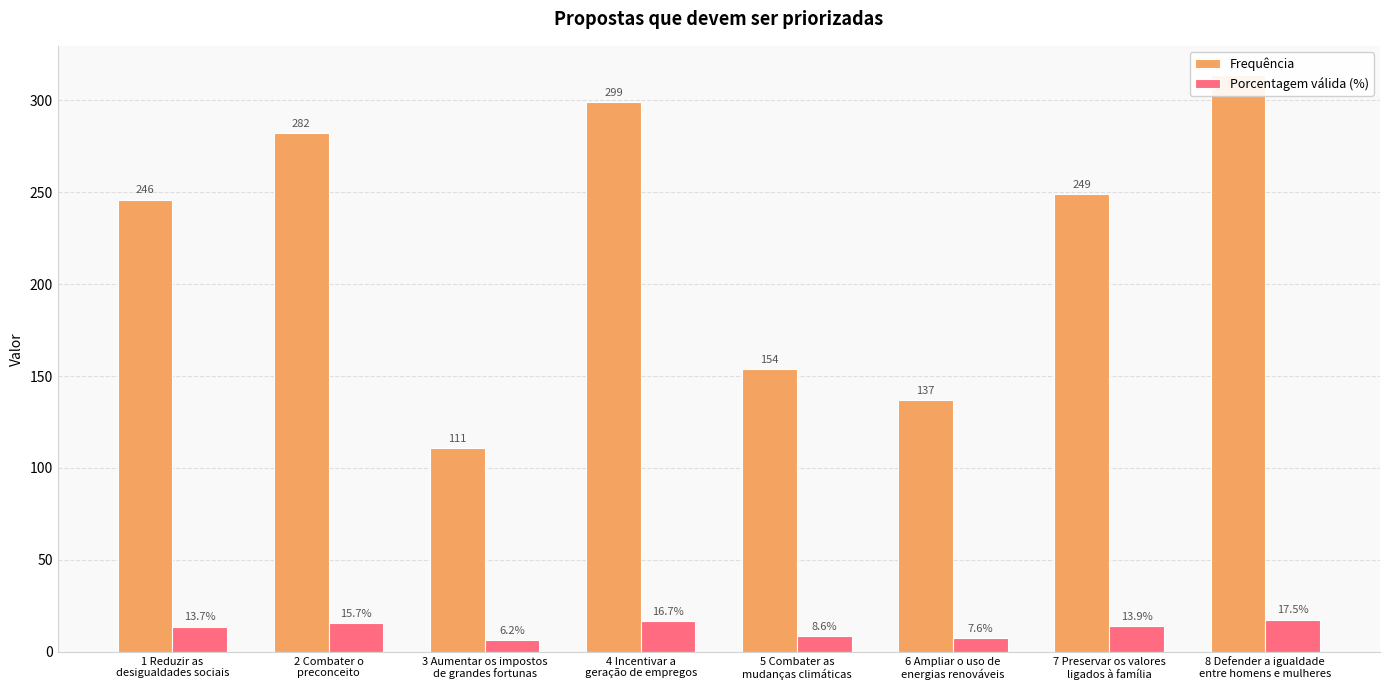

True or false: Porcentagem válida (%) has a value of 6.2 at 3 Aumentar os impostos
de grandes fortunas.

True